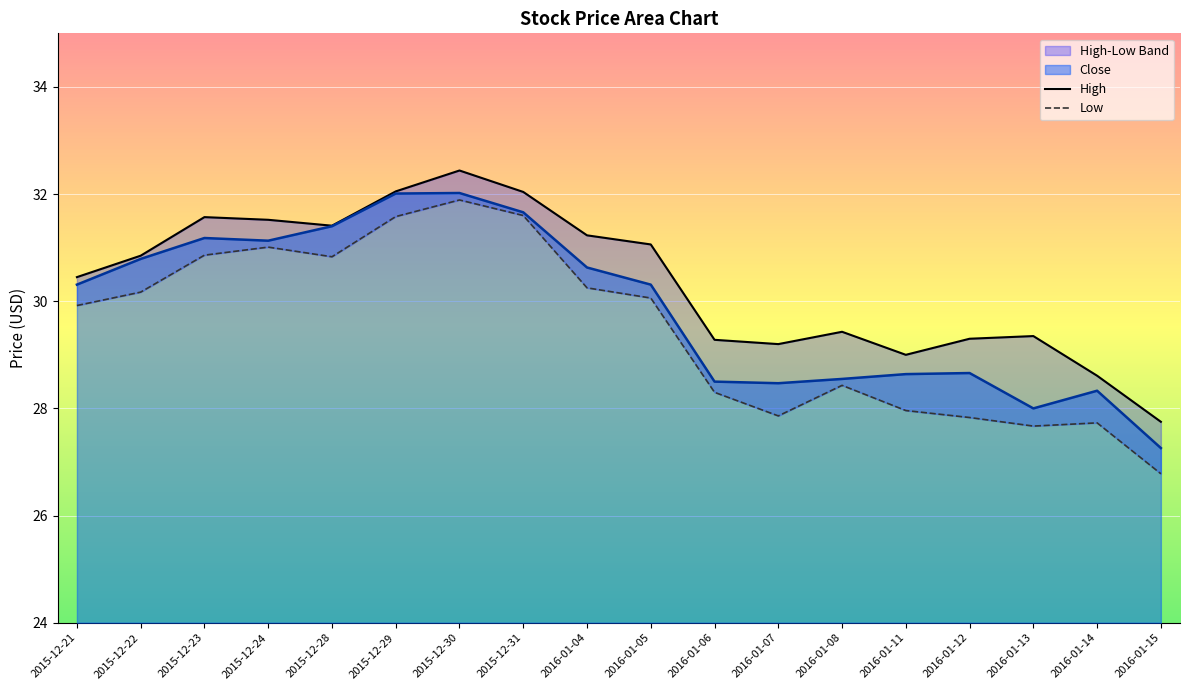

List the labels in order of Low value, smallest first.

2016-01-15, 2016-01-13, 2016-01-14, 2016-01-12, 2016-01-07, 2016-01-11, 2016-01-06, 2016-01-08, 2015-12-21, 2016-01-05, 2015-12-22, 2016-01-04, 2015-12-28, 2015-12-23, 2015-12-24, 2015-12-29, 2015-12-31, 2015-12-30